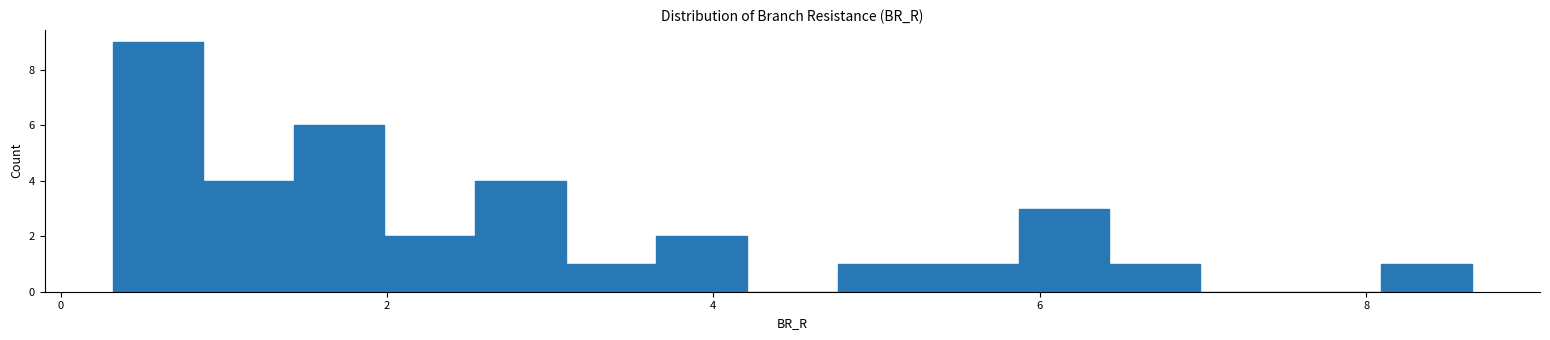

Read against the x-axis, roughly where is the centre of the tallest bar?

0.6